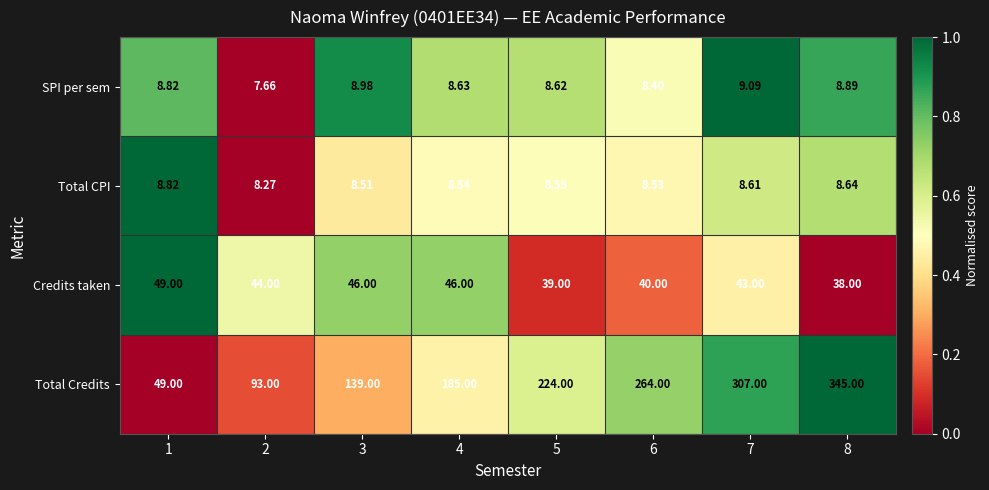

Rank the series by their maximum value, from lowest to highest.

Total CPI, SPI per sem, Credits taken, Total Credits